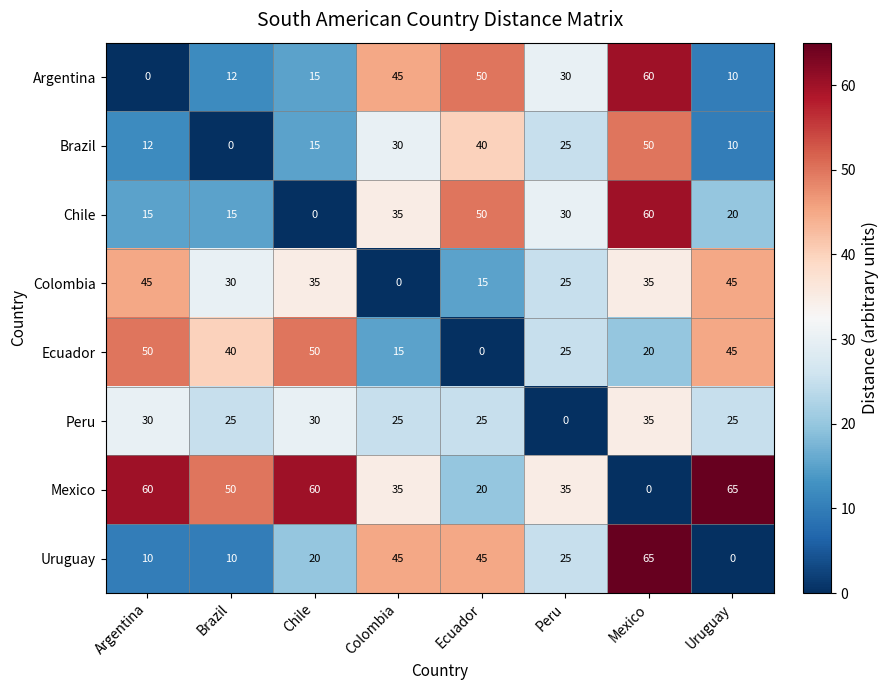

What is the highest value of the Argentina series?

60